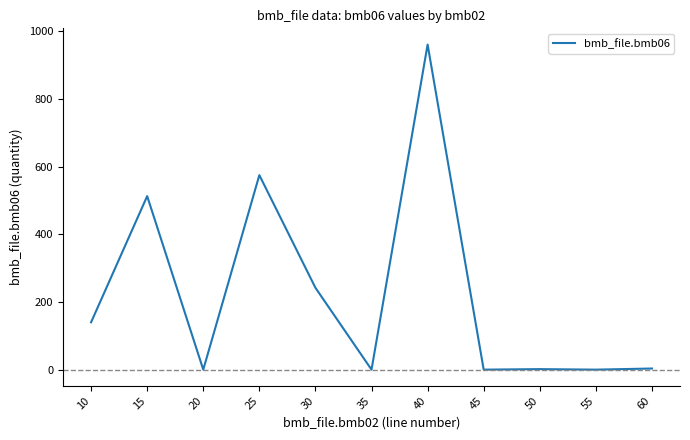

What is the greatest value displayed?

961.0